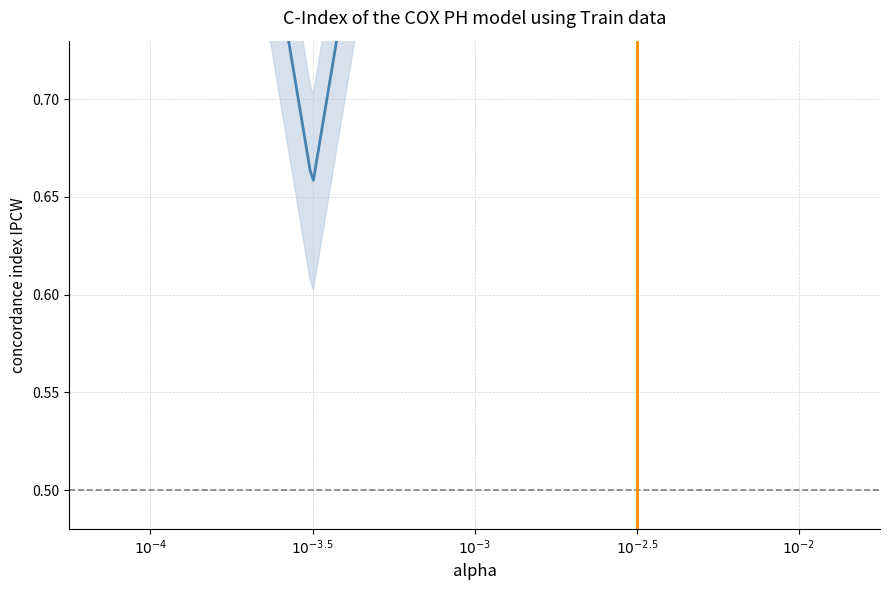

What is the maximum value shown in the chart?

1